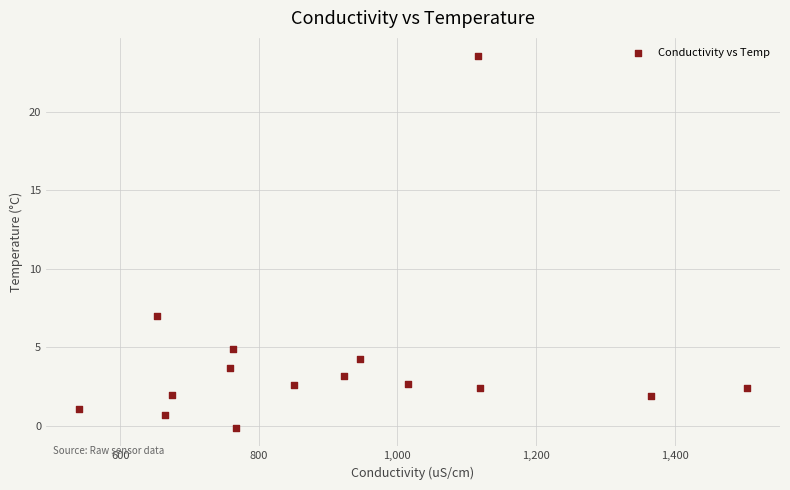

What Y value in the scatter plot is closest to 11?

7.0